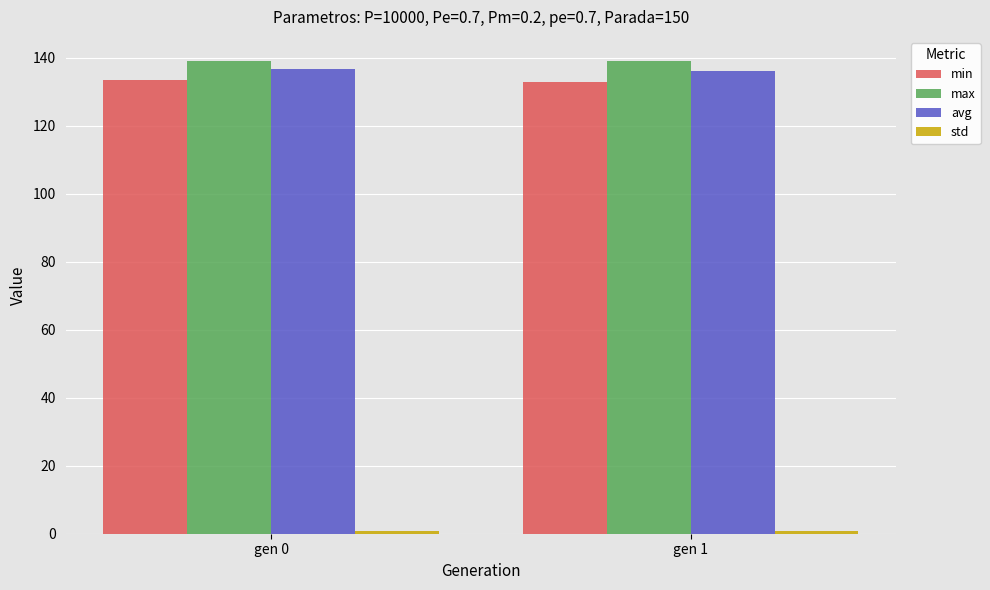

The value of avg at gen 1 is 58.6. True or false?

False